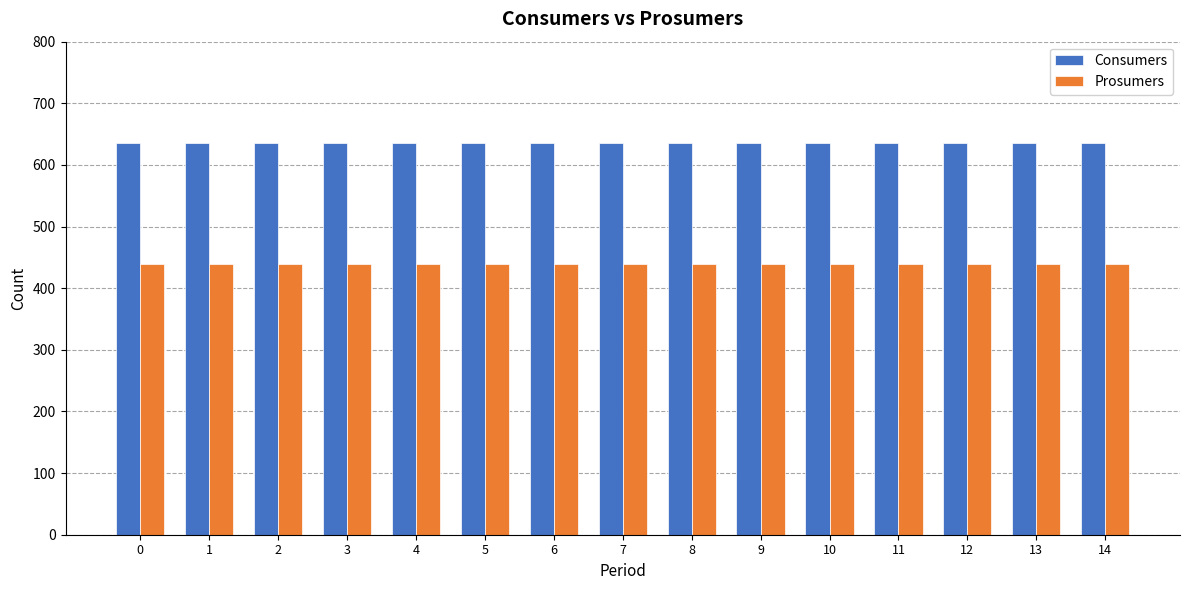

What are all the series names shown in the legend?

Consumers, Prosumers